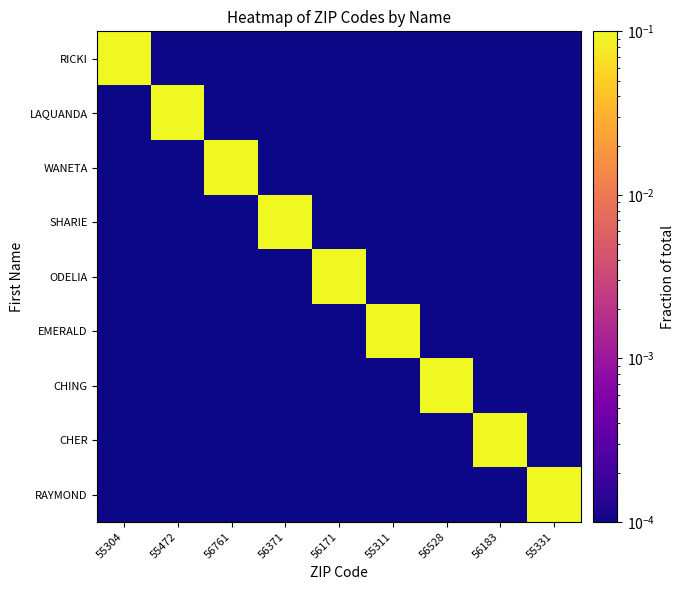

Reading left to right, what are all the values shown in this chart?

RICKI: 55304=1.0	55472=0.0	56761=0.0	56371=0.0	56171=0.0	55311=0.0	56528=0.0	56183=0.0	55331=0.0
LAQUANDA: 55304=0.0	55472=1.0	56761=0.0	56371=0.0	56171=0.0	55311=0.0	56528=0.0	56183=0.0	55331=0.0
WANETA: 55304=0.0	55472=0.0	56761=1.0	56371=0.0	56171=0.0	55311=0.0	56528=0.0	56183=0.0	55331=0.0
SHARIE: 55304=0.0	55472=0.0	56761=0.0	56371=1.0	56171=0.0	55311=0.0	56528=0.0	56183=0.0	55331=0.0
ODELIA: 55304=0.0	55472=0.0	56761=0.0	56371=0.0	56171=1.0	55311=0.0	56528=0.0	56183=0.0	55331=0.0
EMERALD: 55304=0.0	55472=0.0	56761=0.0	56371=0.0	56171=0.0	55311=1.0	56528=0.0	56183=0.0	55331=0.0
CHING: 55304=0.0	55472=0.0	56761=0.0	56371=0.0	56171=0.0	55311=0.0	56528=1.0	56183=0.0	55331=0.0
CHER: 55304=0.0	55472=0.0	56761=0.0	56371=0.0	56171=0.0	55311=0.0	56528=0.0	56183=1.0	55331=0.0
RAYMOND: 55304=0.0	55472=0.0	56761=0.0	56371=0.0	56171=0.0	55311=0.0	56528=0.0	56183=0.0	55331=1.0